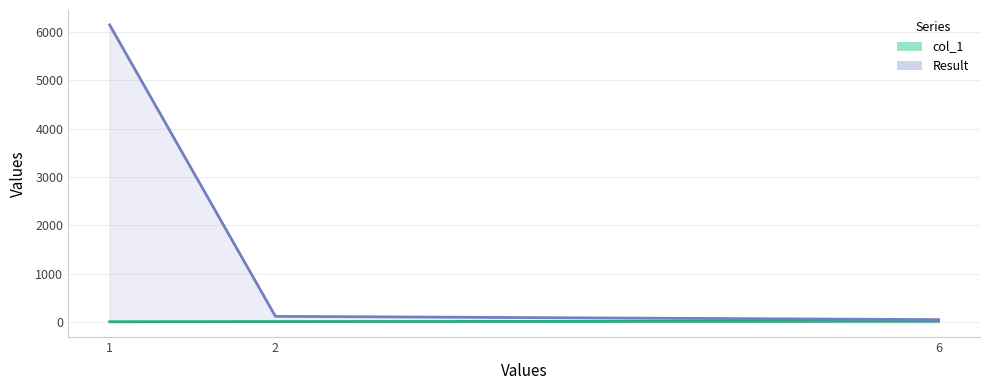

Rank the series by their average value, from lowest to highest.

col_1, Result